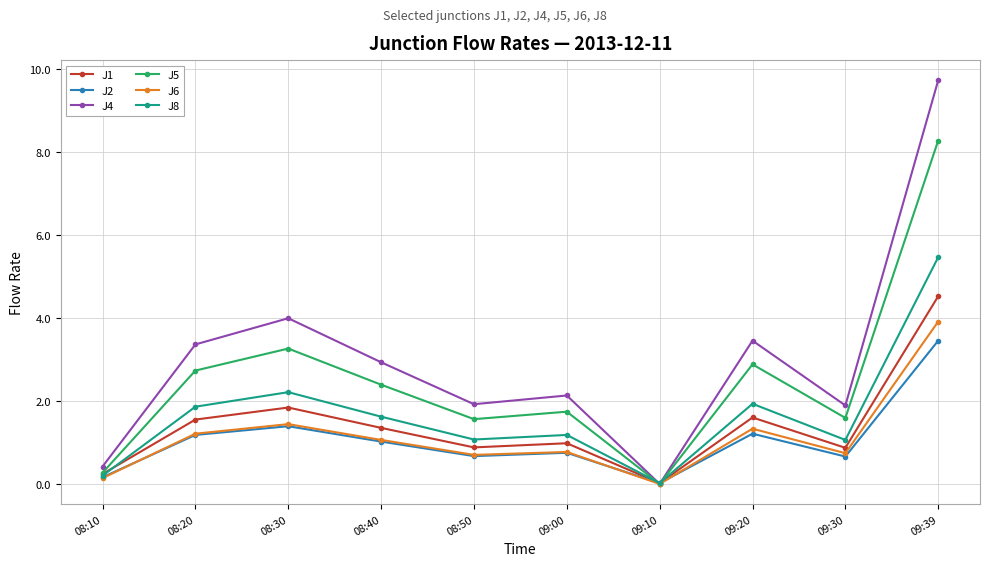

Does the chart have visible grid lines?

Yes